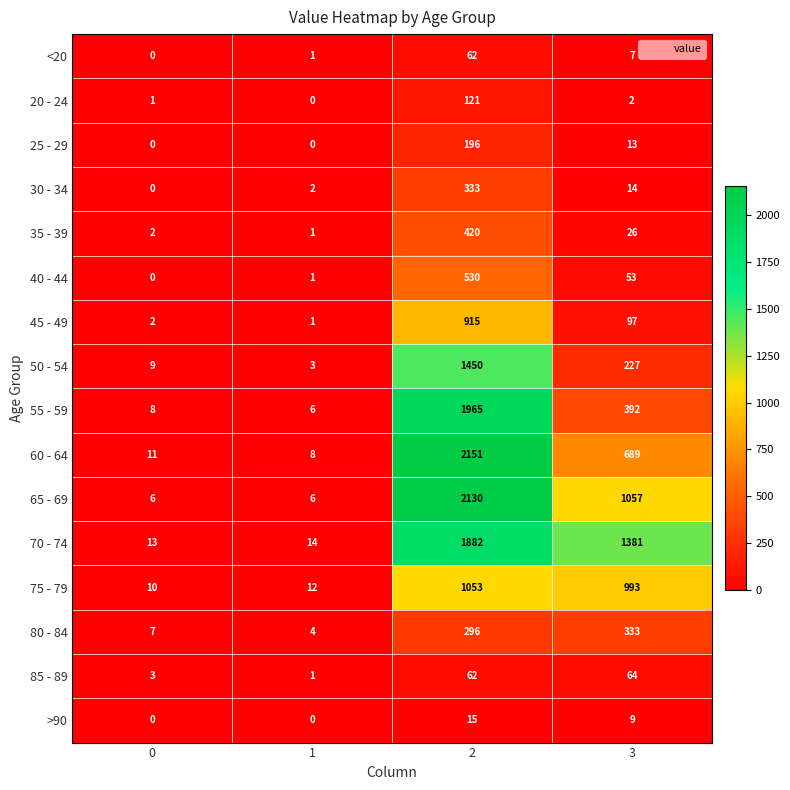

Which series changed the most between 0 and 1?

50 - 54